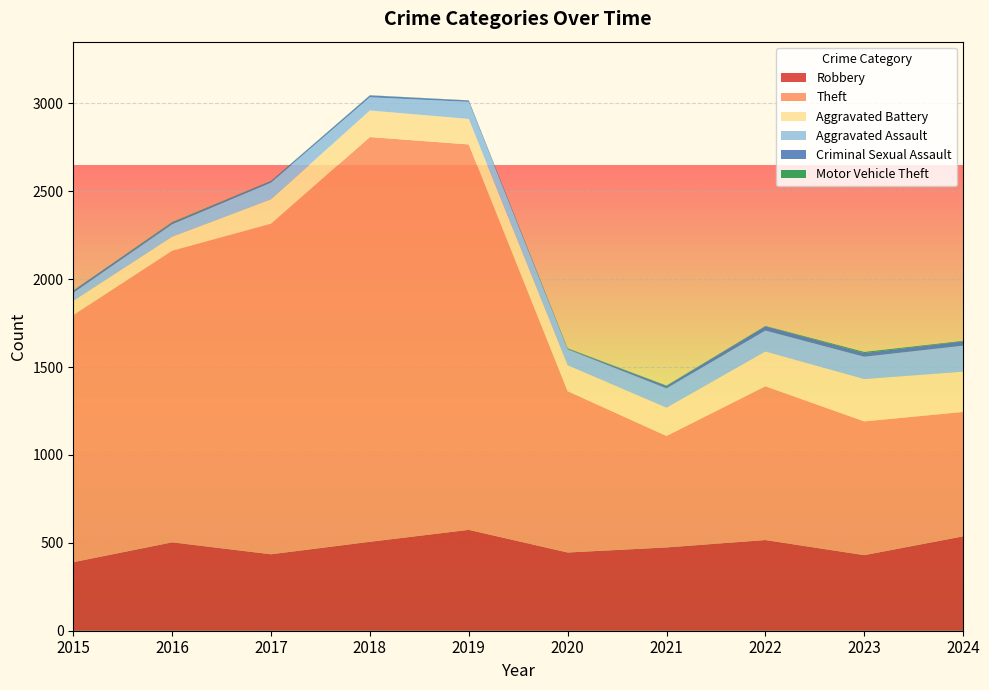

Reading left to right, list all the values displayed in this chart.

Robbery: 2015=390	2016=503	2017=435	2018=506	2019=574	2020=445	2021=474	2022=516	2023=430	2024=537
Theft: 2015=1406	2016=1659	2017=1881	2018=2303	2019=2193	2020=918	2021=634	2022=875	2023=761	2024=708
Aggravated Battery: 2015=81	2016=80	2017=139	2018=151	2019=145	2020=148	2021=161	2022=198	2023=241	2024=229
Aggravated Assault: 2015=46	2016=71	2017=95	2018=75	2019=97	2020=90	2021=110	2022=119	2023=127	2024=148
Criminal Sexual Assault: 2015=12	2016=8	2017=8	2018=11	2019=8	2020=3	2021=14	2022=24	2023=21	2024=24
Motor Vehicle Theft: 2015=1	2016=4	2017=2	2018=1	2019=1	2020=3	2021=2	2022=2	2023=6	2024=3